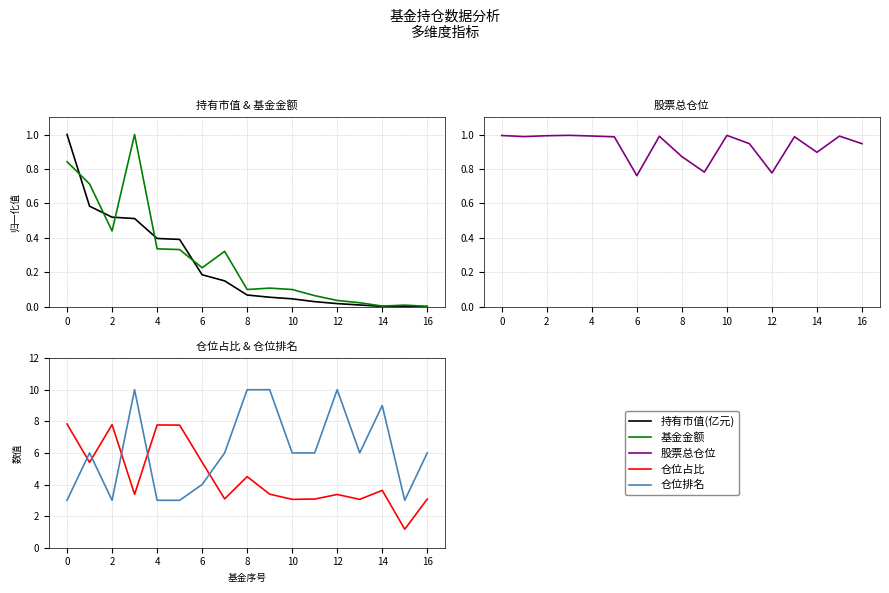

How many series are shown in this chart?

5